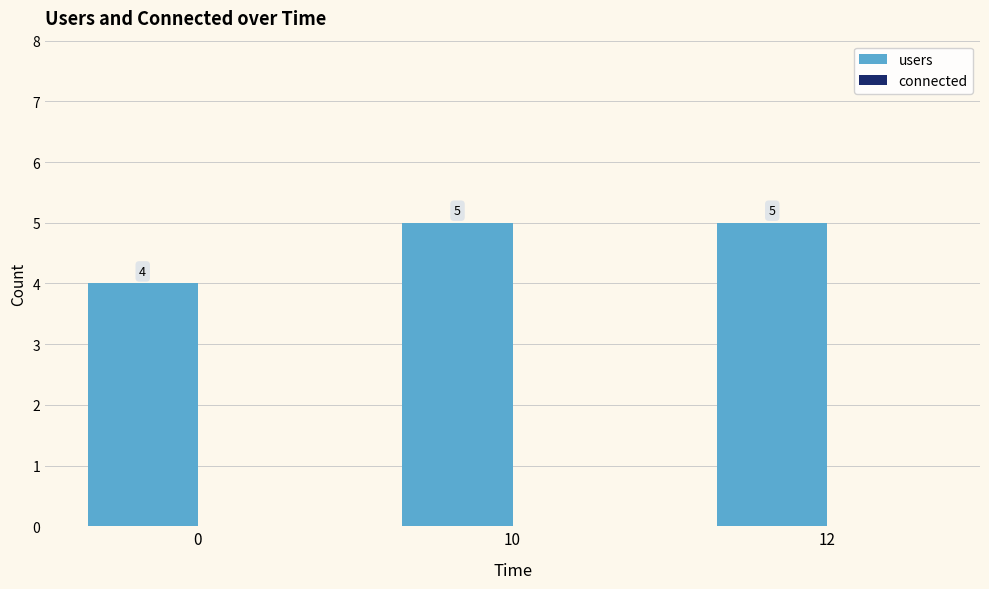

What is the value of the 1st bar from the left?

4